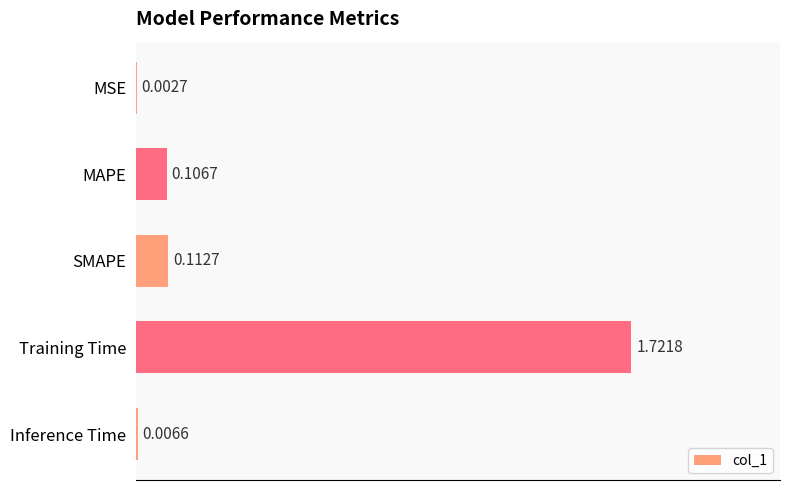

At which category does the chart reach its peak across all series?

Training Time